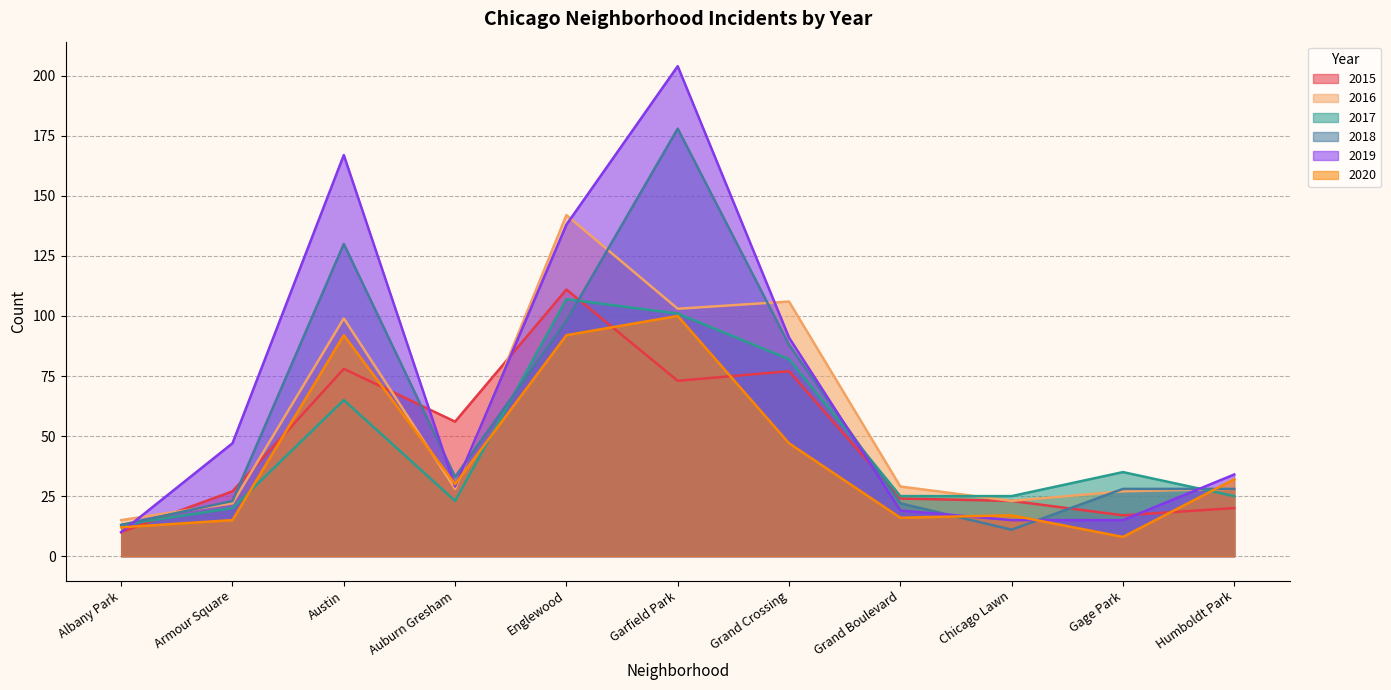

True or false: 2016 has more than 2 interior local peaks.

True